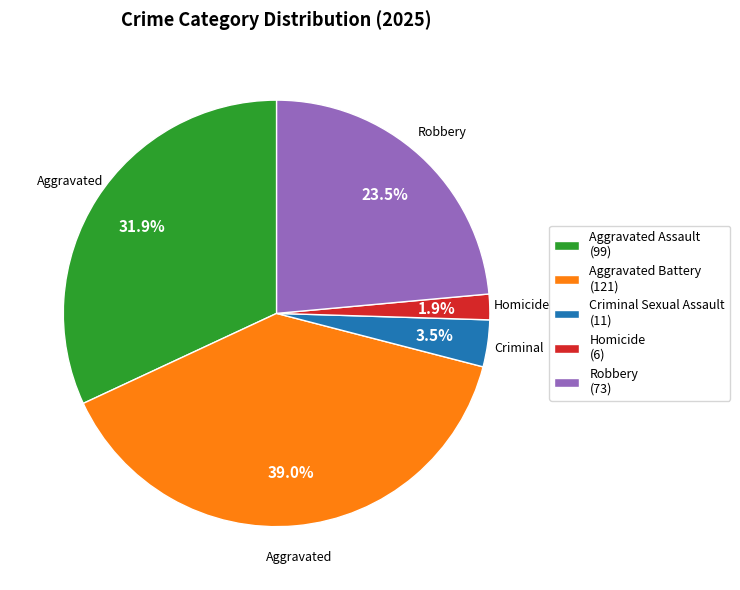

Is there any slice that represents more than half of the pie?

No